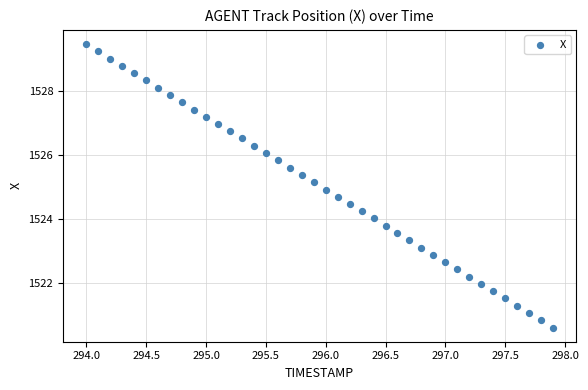

What is the range of X values (max minus min)?

3.9